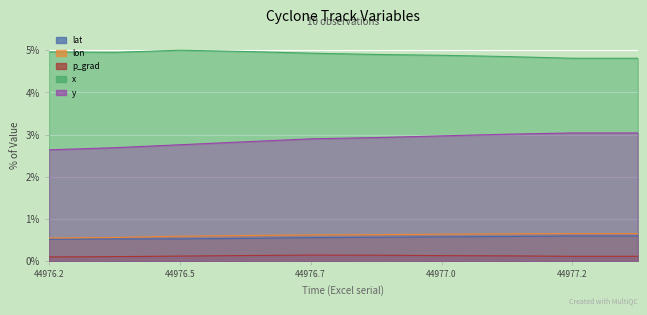

How many lines are shown in the chart?

5